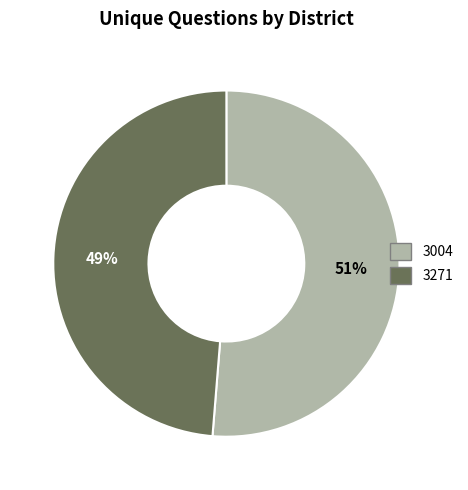

Is there a majority slice in this chart?

Yes